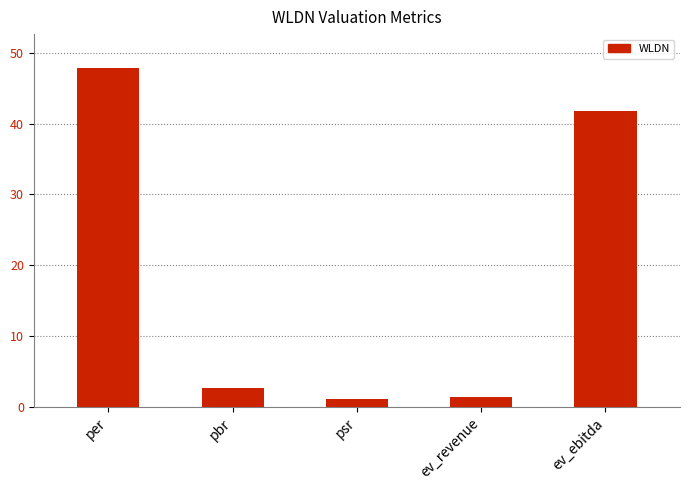

What is the label of the 5th bar from the right?

per